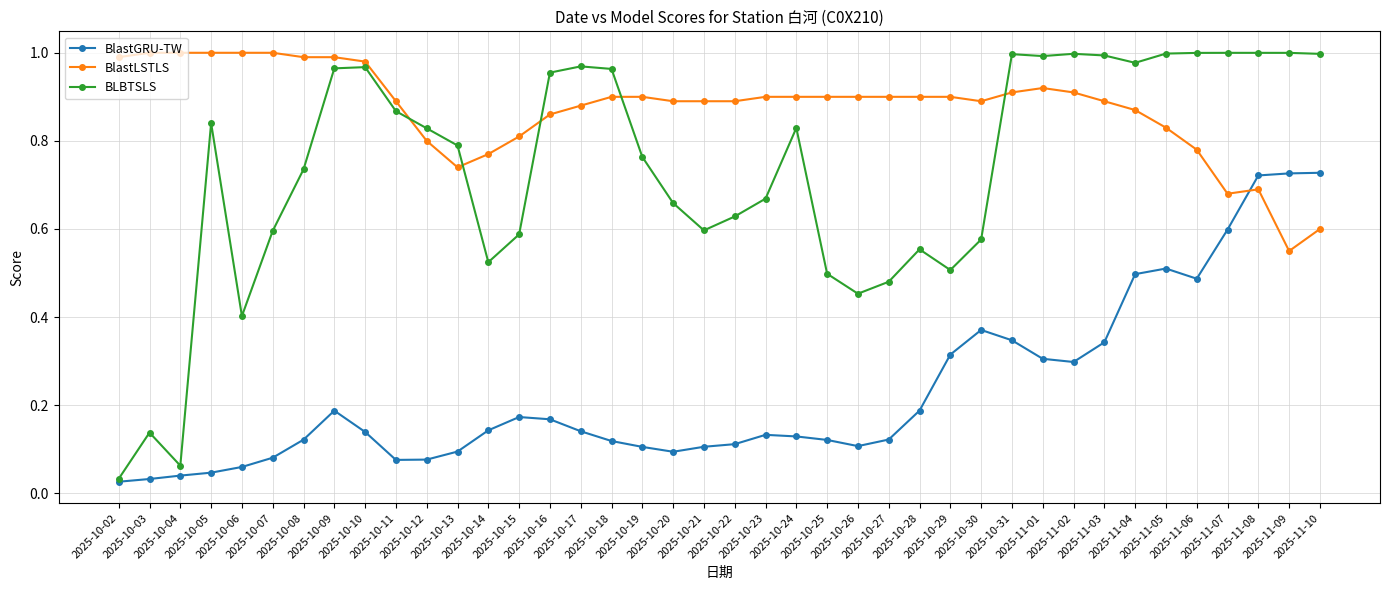

At which label does BlastLSTLS reach its minimum?

2025-11-09